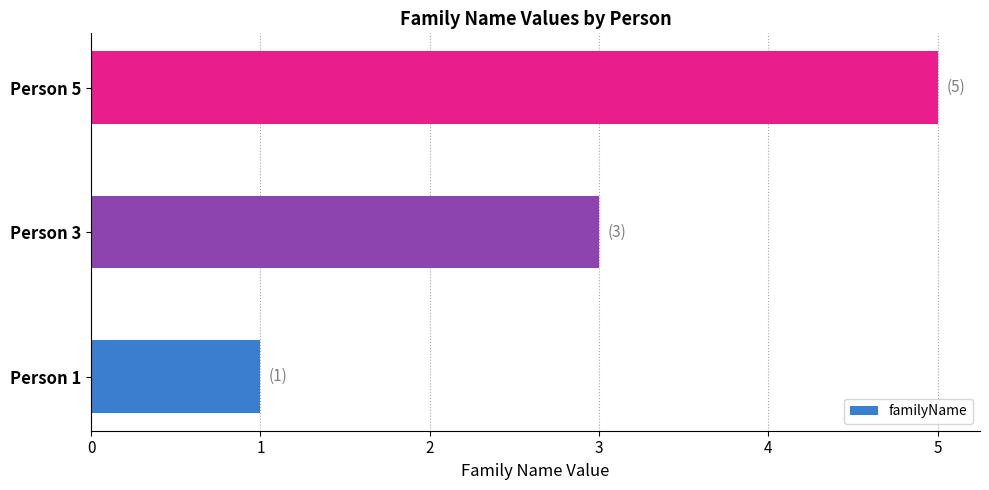

Reading bottom to top, list all the values displayed in this chart.

Person 1=1	Person 3=3	Person 5=5